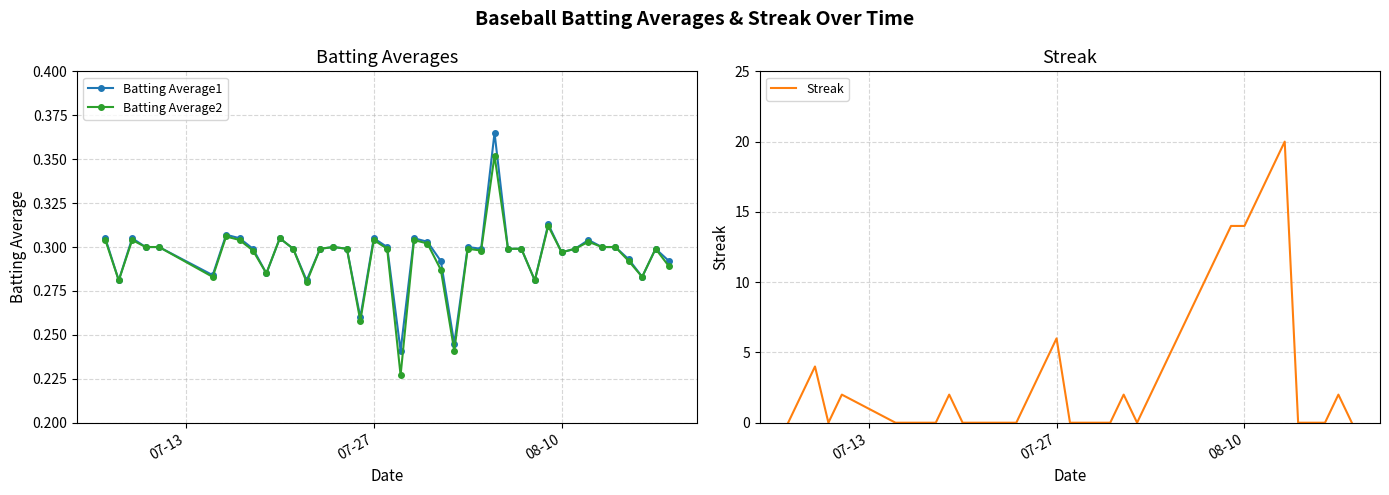

What is the lowest value of the Batting Average2 series?

0.2